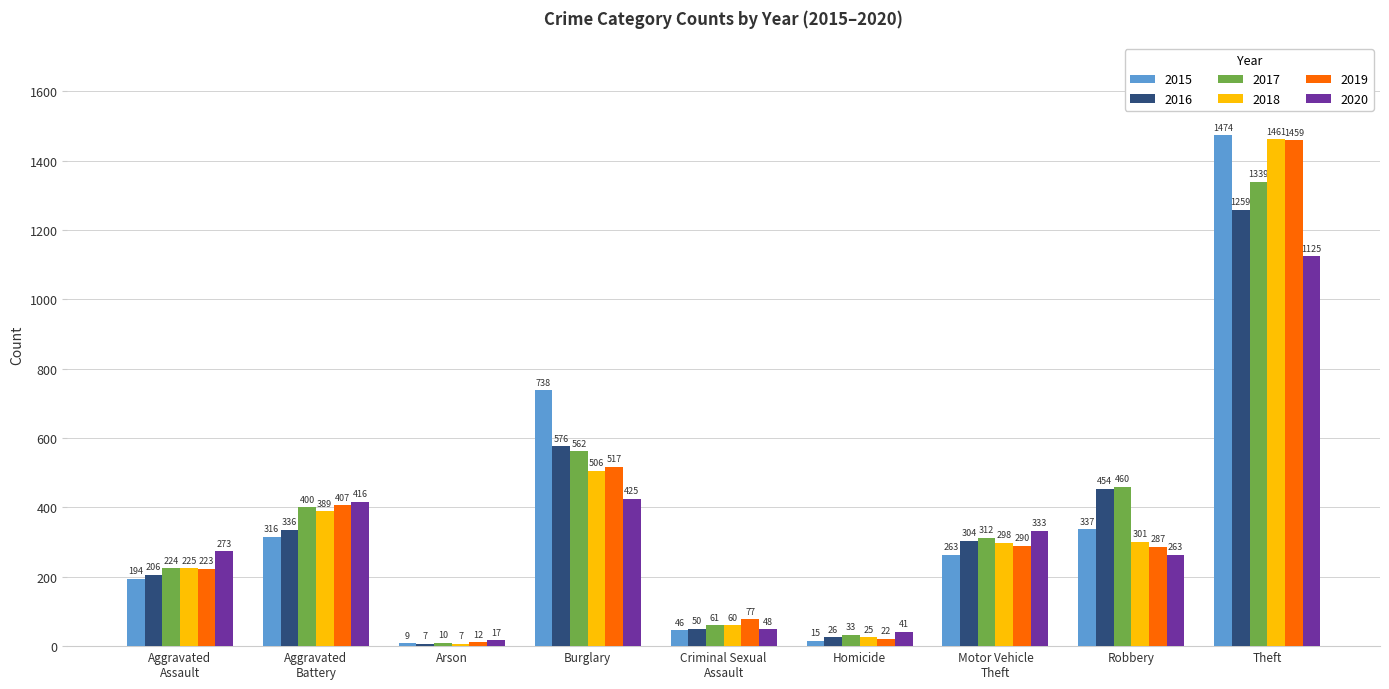

What is the label of the 3rd bar from the left?

Arson